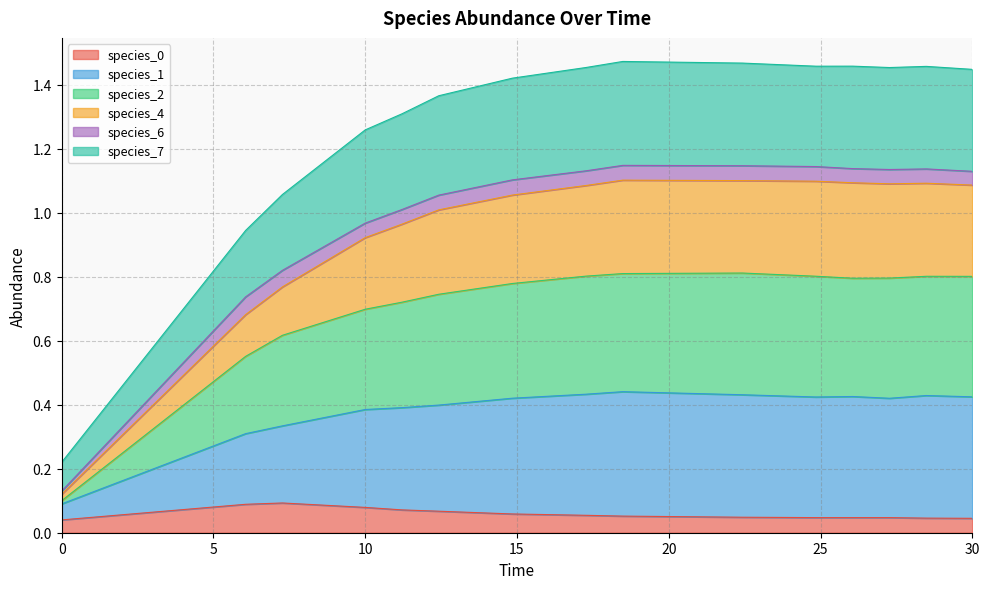

Does the chart have visible grid lines?

Yes